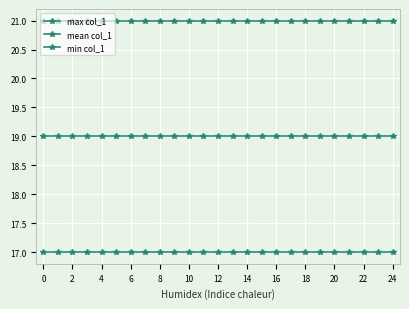

List the series in order of their peak value, lowest first.

min col_1, mean col_1, max col_1